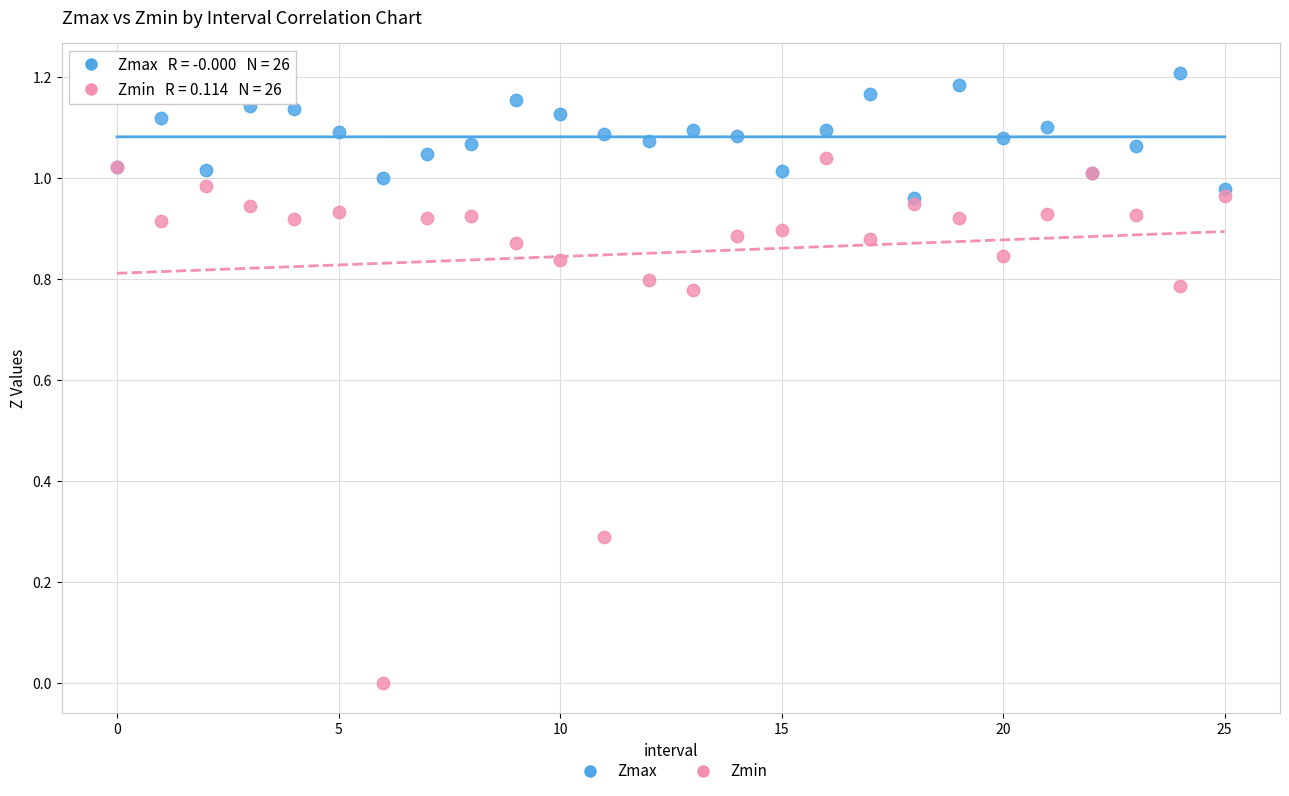

Which series has the widest spread of Y values?

Zmin